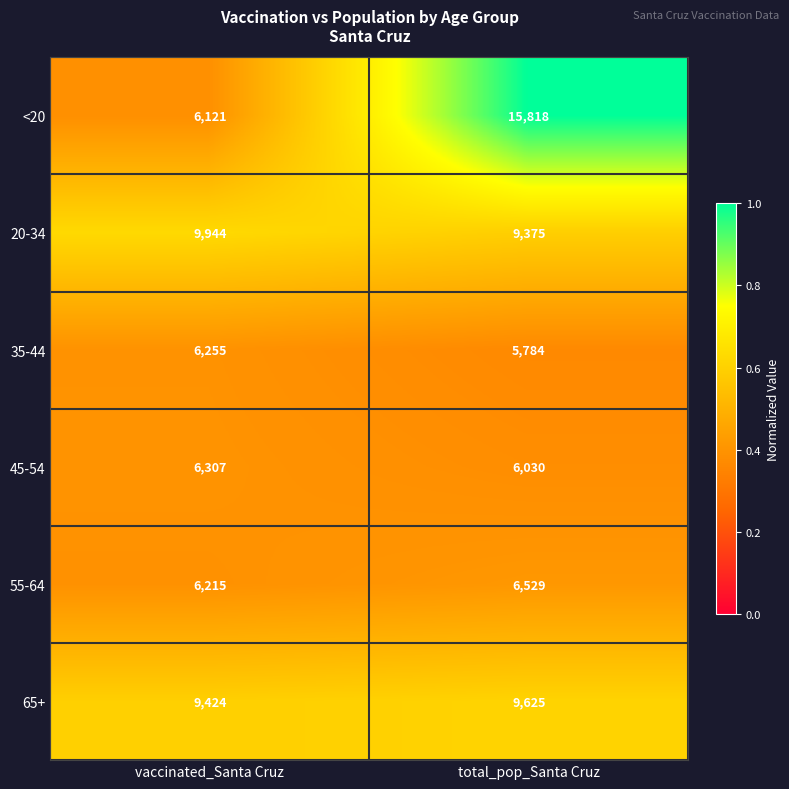

Rank the categories by 55-64 value from lowest to highest.

vaccinated_Santa Cruz, total_pop_Santa Cruz